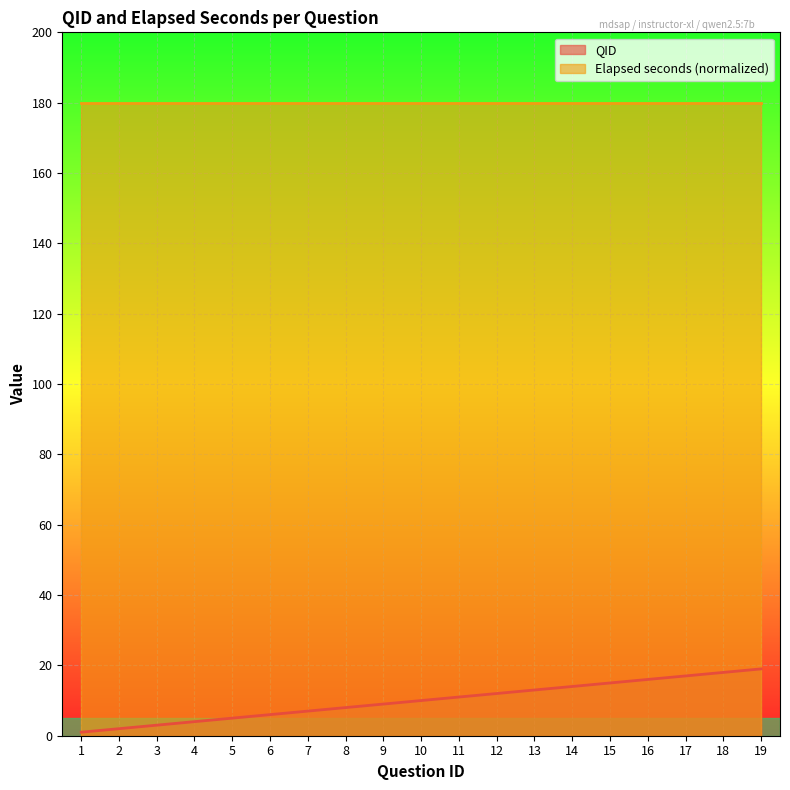

What is the sum of all values?

190